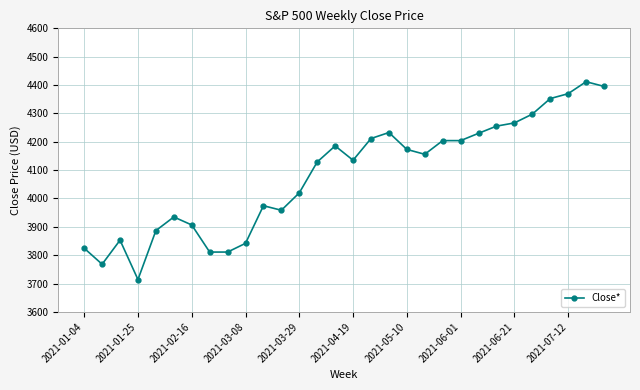

What is the value of the 21st point from the left?

4204.1